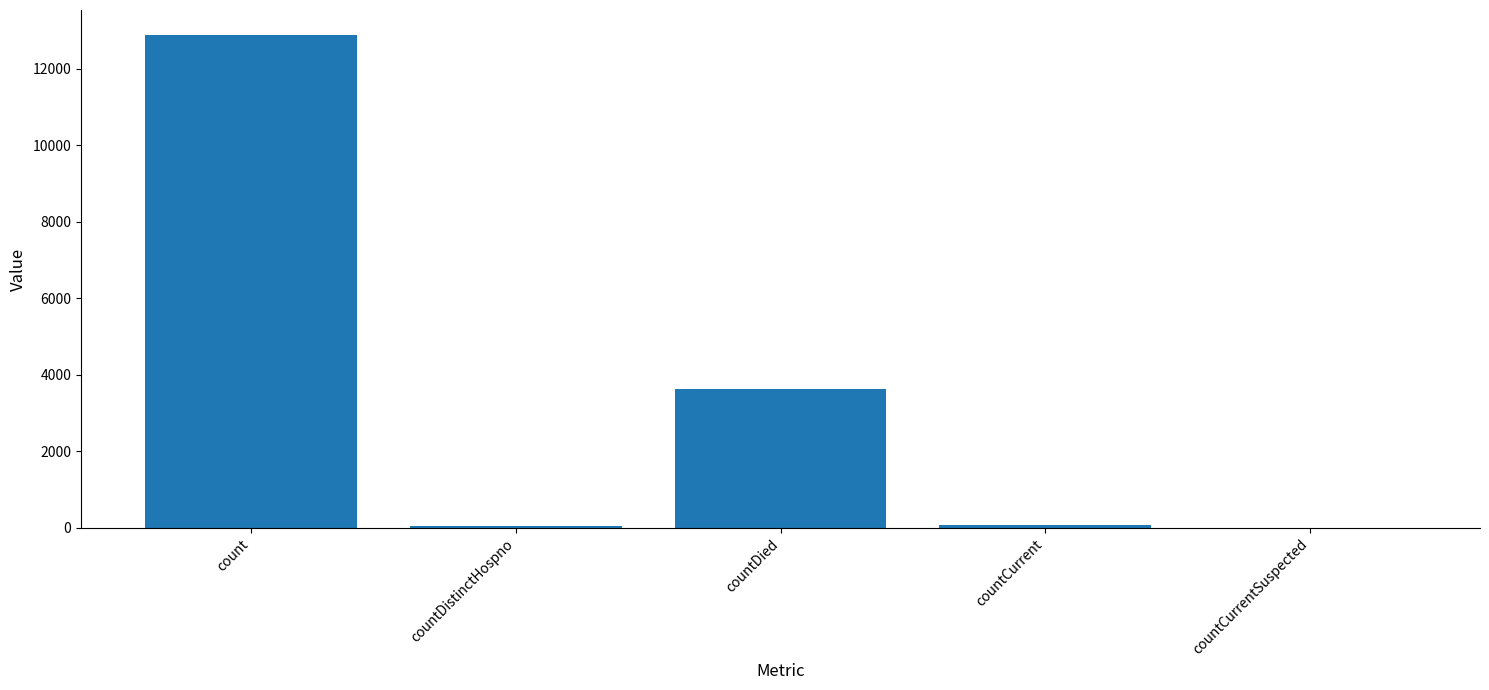

Where is the data nearest to the value 6444?

countDied